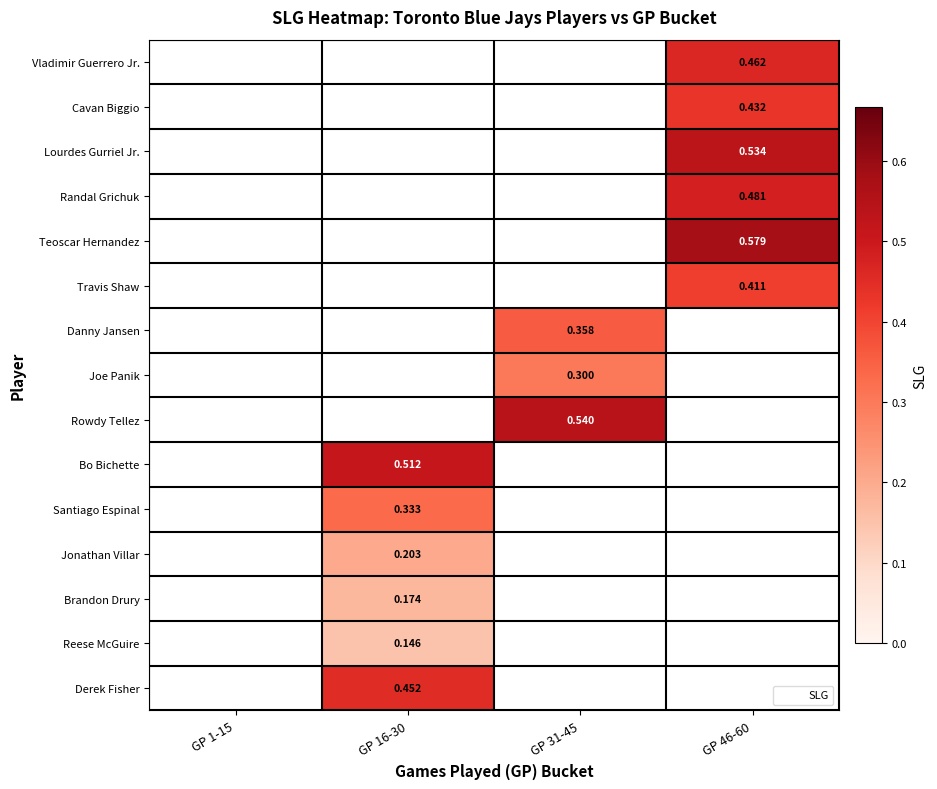

The Santiago Espinal series shows 0.3 at GP 16-30. True or false?

True